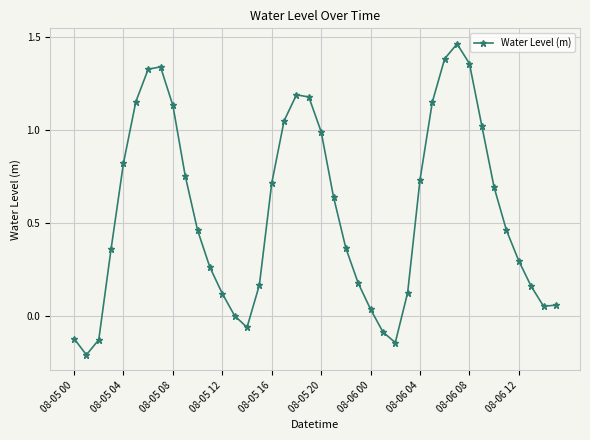

How many points are higher than both their immediate neighbors (excluding endpoints)?

3